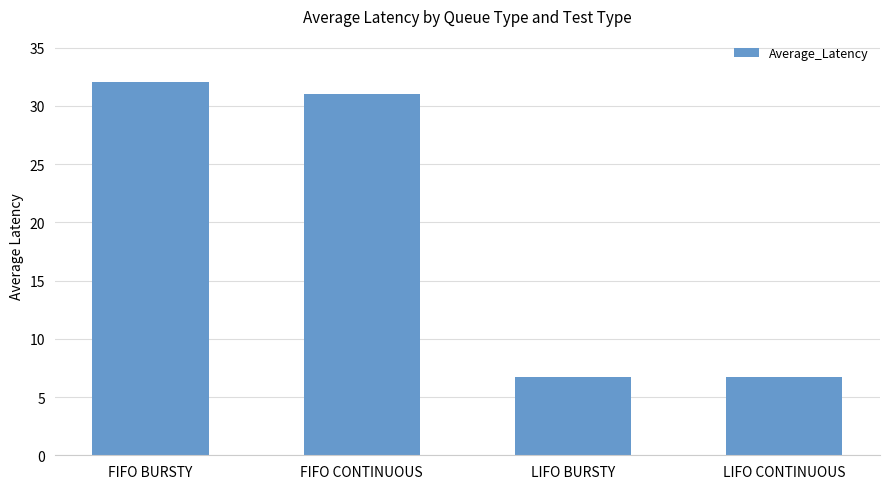

How many series are shown in this chart?

1